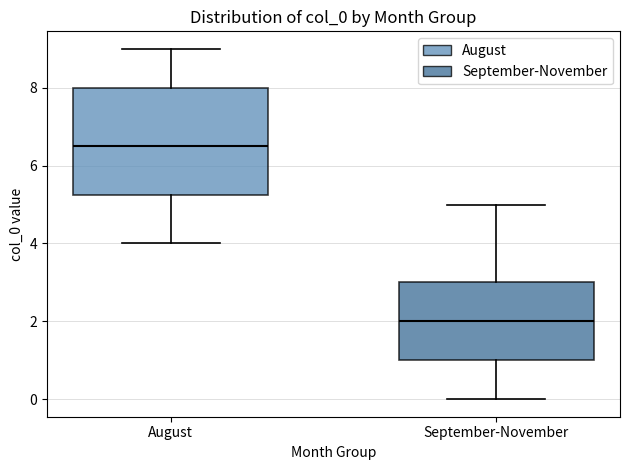

Comparing the boxes themselves (not the whiskers), which one is the tallest?

August